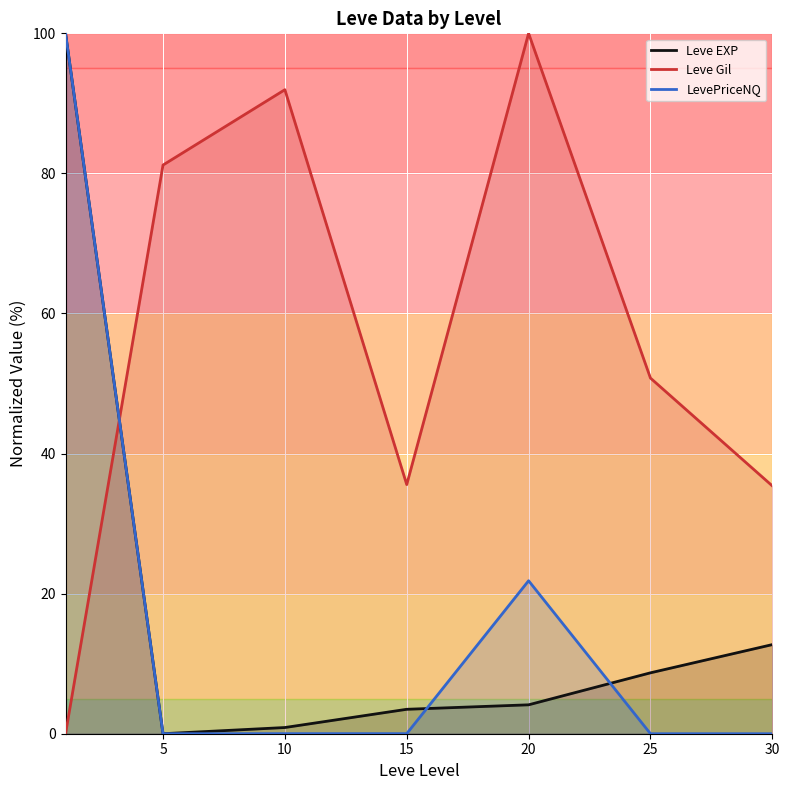

How many values in the Leve EXP series are below 4?

3